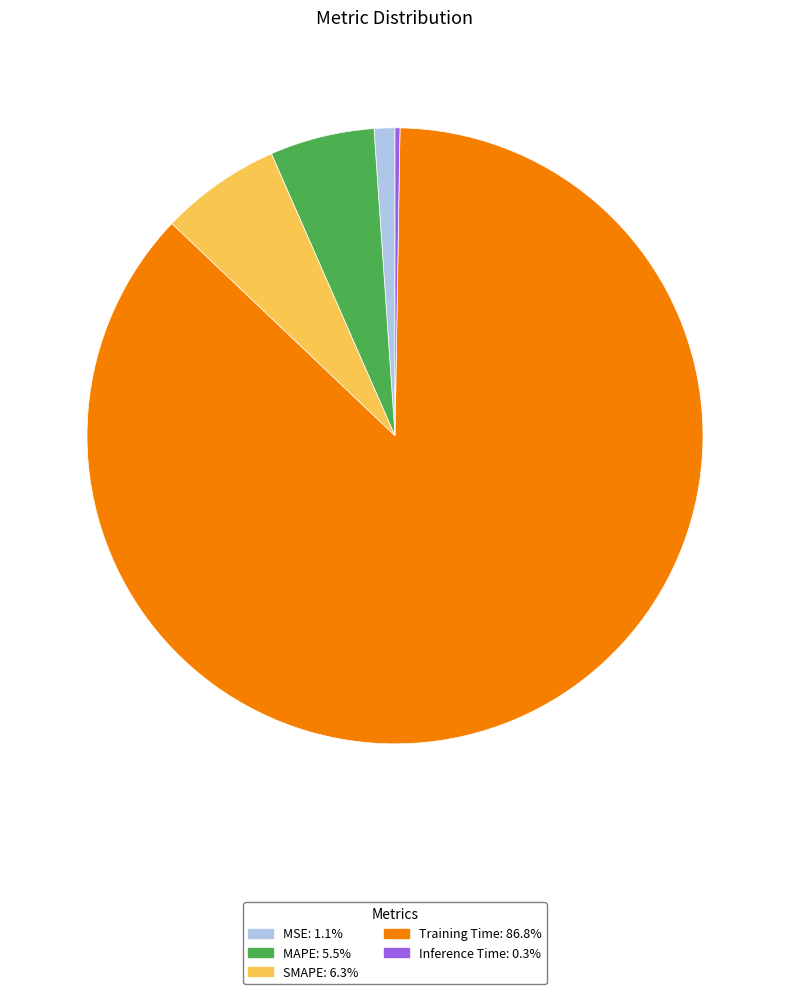

Which category has the biggest portion of the pie?

Training Time